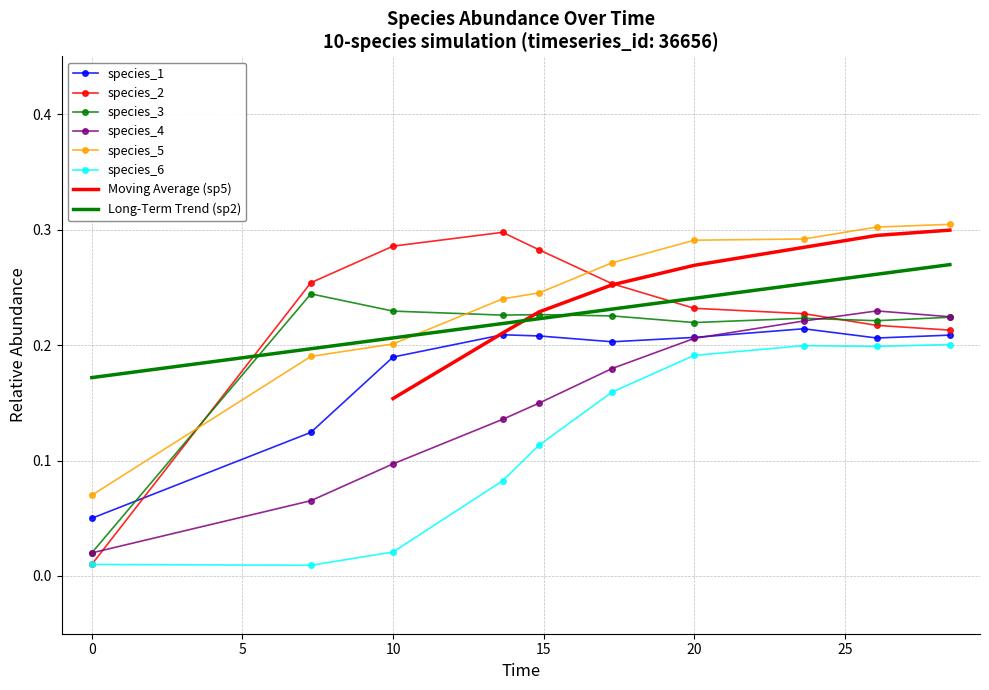

Which series has the largest range (max minus min)?

species_2